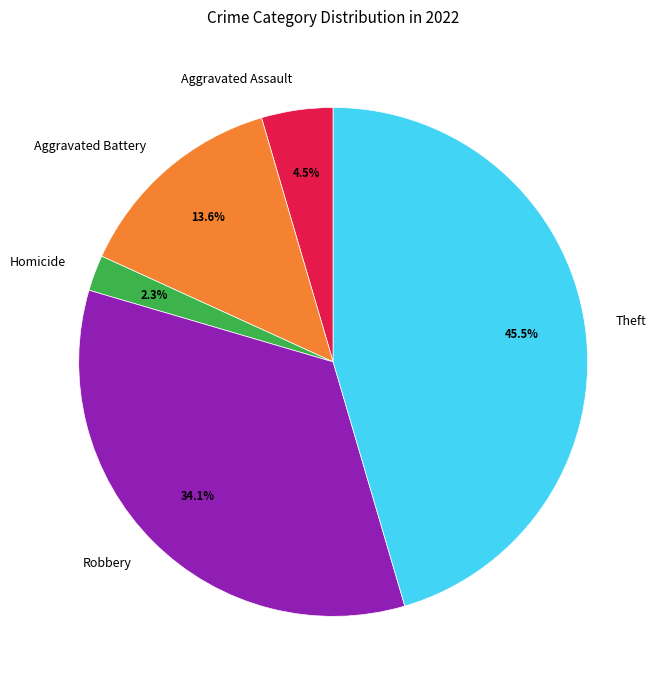

To the nearest percent, what portion does Homicide represent?

2%